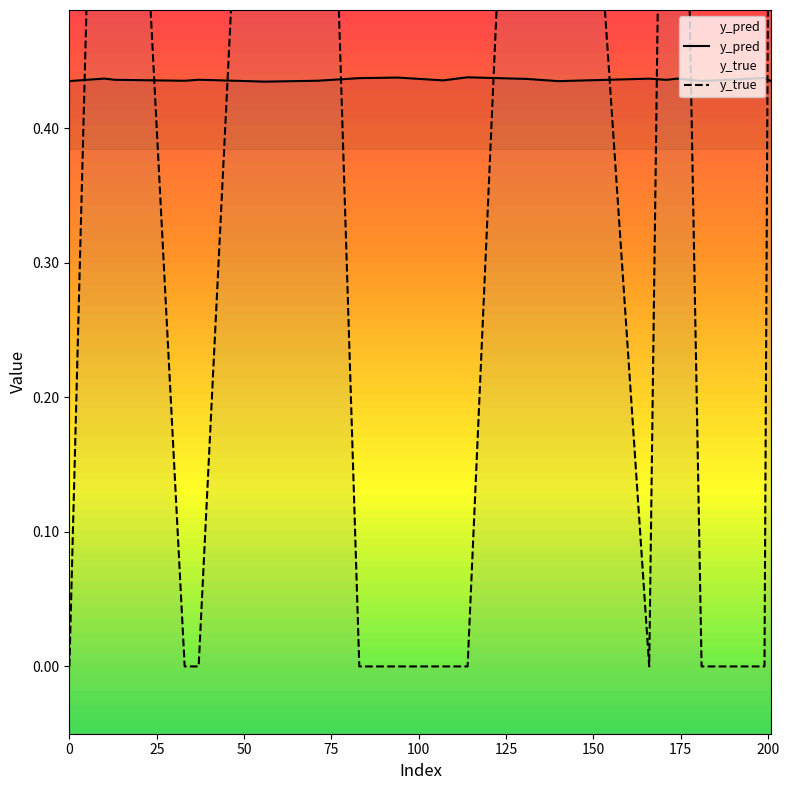

How many times do y_true and y_pred cross each other?

9